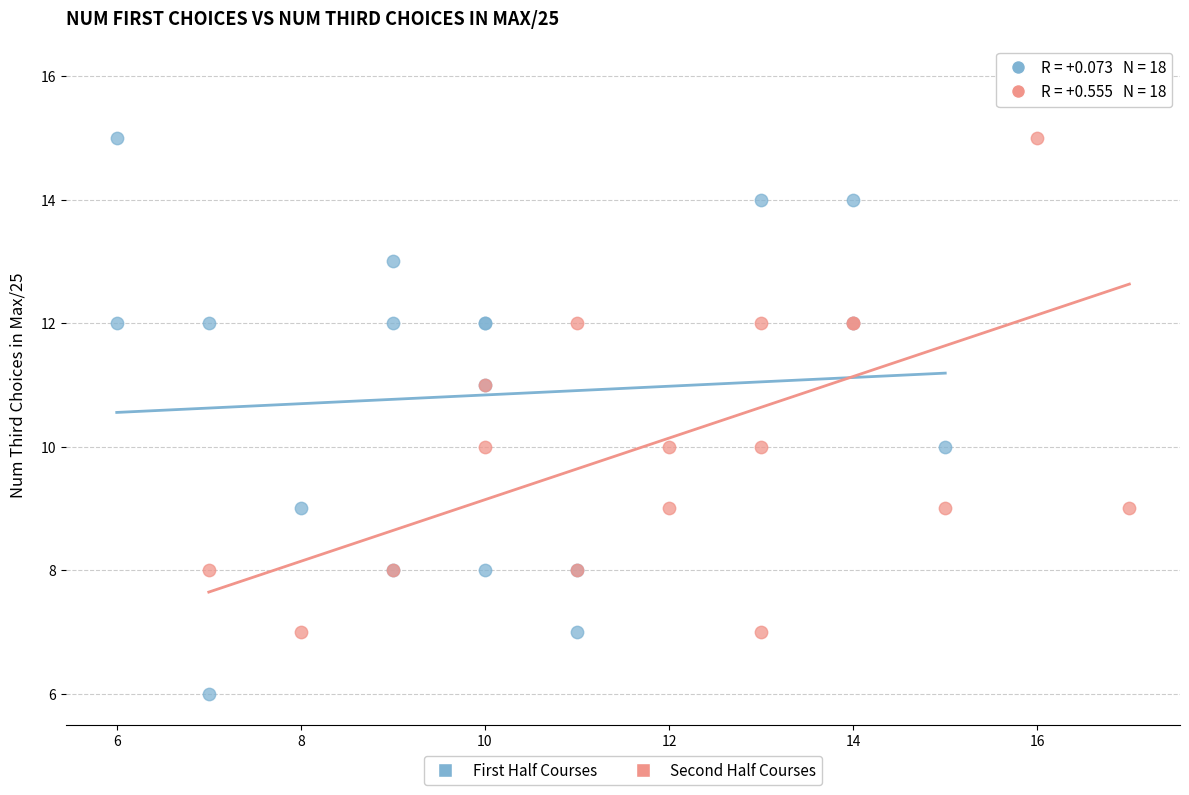

Which series reaches the minimum Y coordinate?

First Half Courses